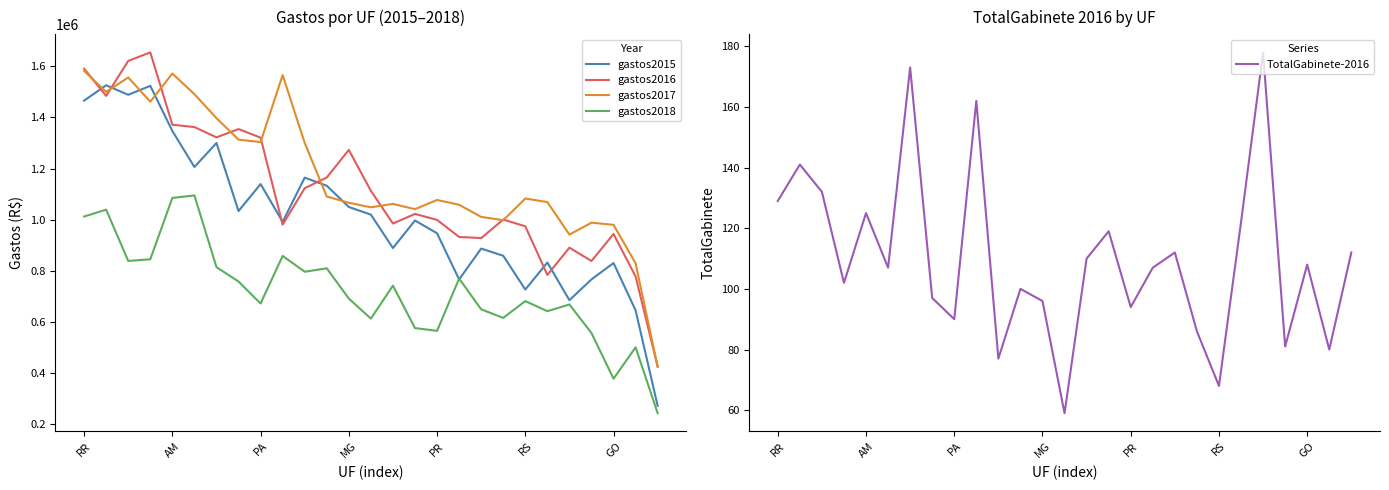

Is it true that gastos2017 equals 1077082.8 at PR?

True